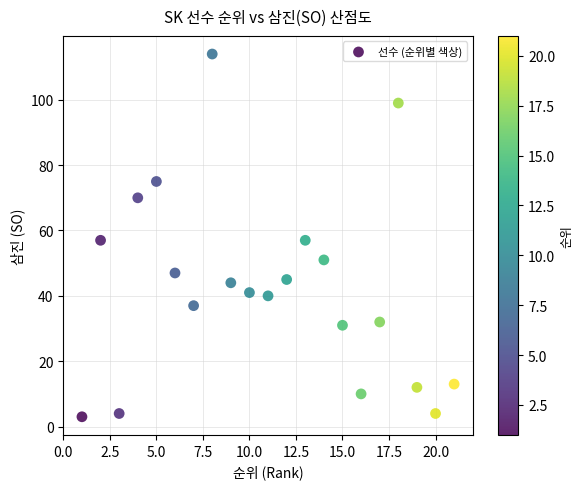

What is the range of X values (max minus min)?

20